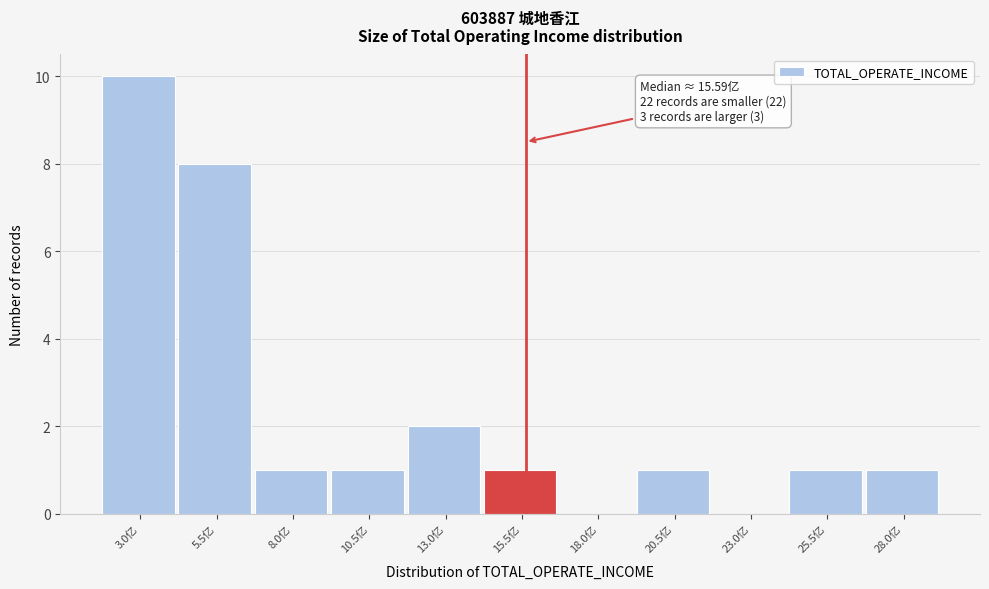

Reading left to right, transcribe all the data shown in this chart.

3.0亿=10	5.5亿=8	8.0亿=1	10.5亿=1	13.0亿=2	15.5亿=1	18.0亿=0	20.5亿=1	23.0亿=0	25.5亿=1	28.0亿=1